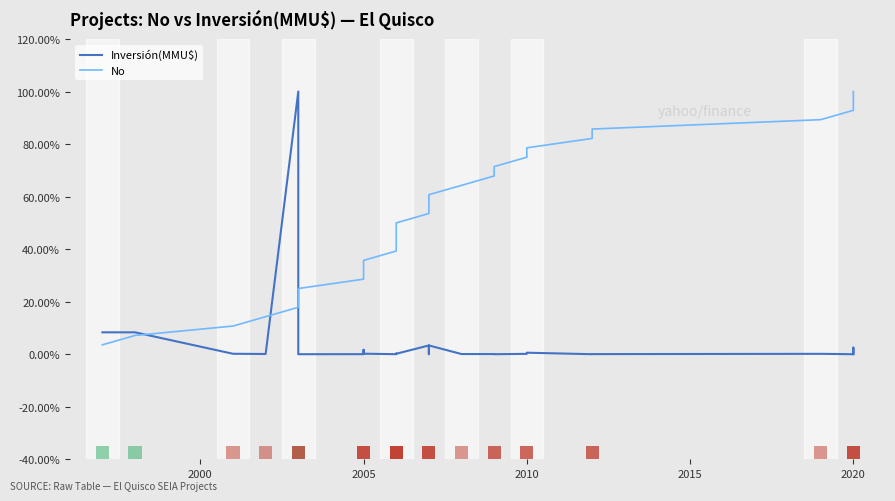

How many bars are there in total?

56